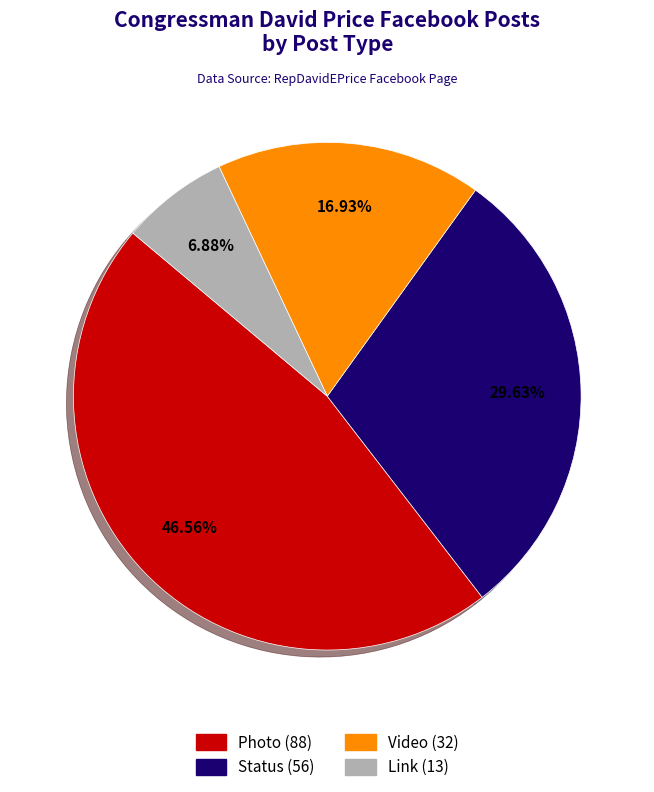

To the nearest percent, what is the average slice percentage?

25%